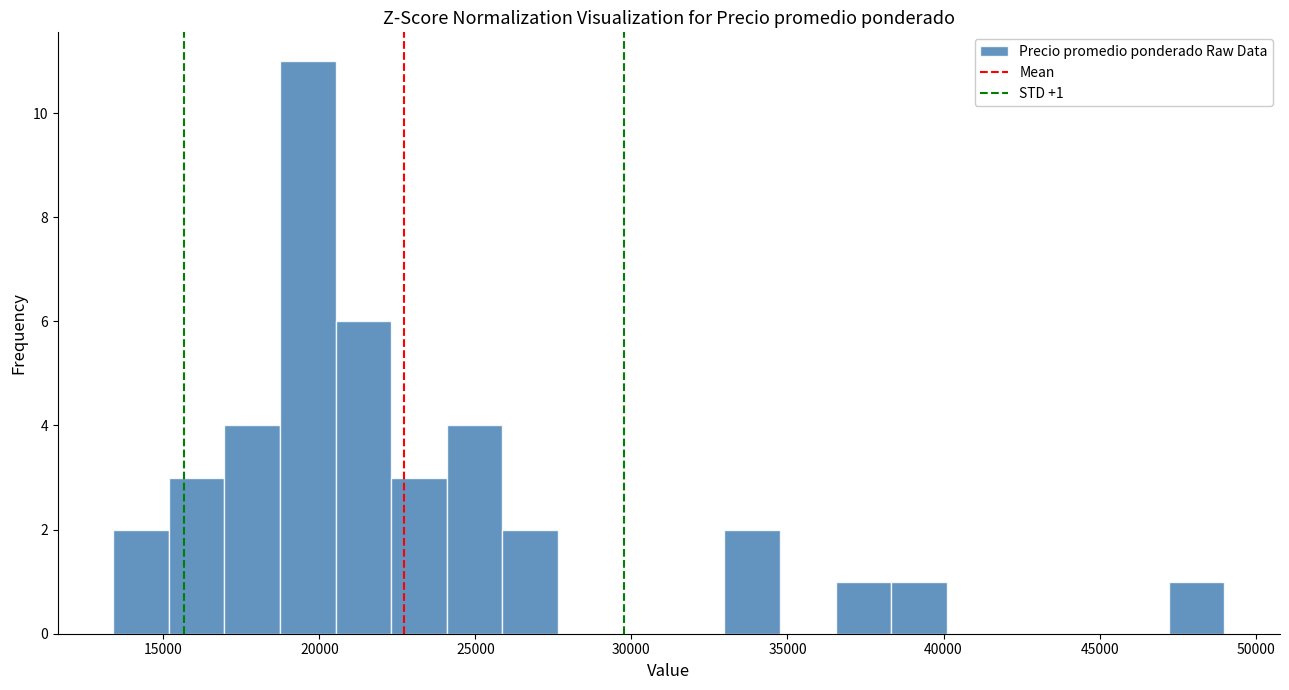

Around what value on the x-axis is the tallest bar? Give the approximate position of its centre, as read against the axis.

19500